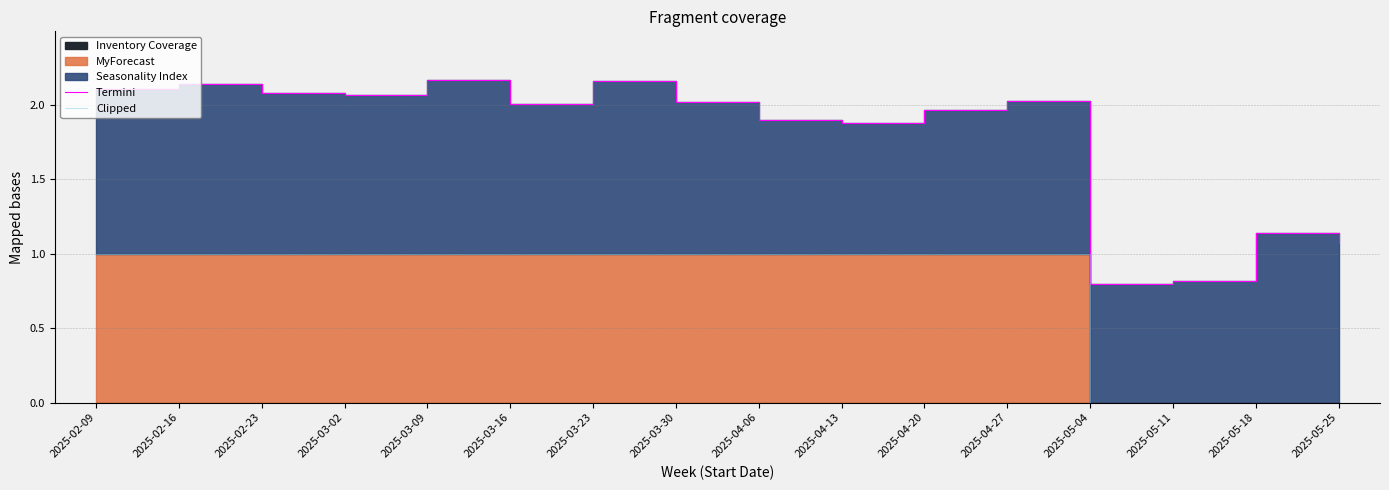

What value does the Clipped series have at 2025-04-27?

1.0